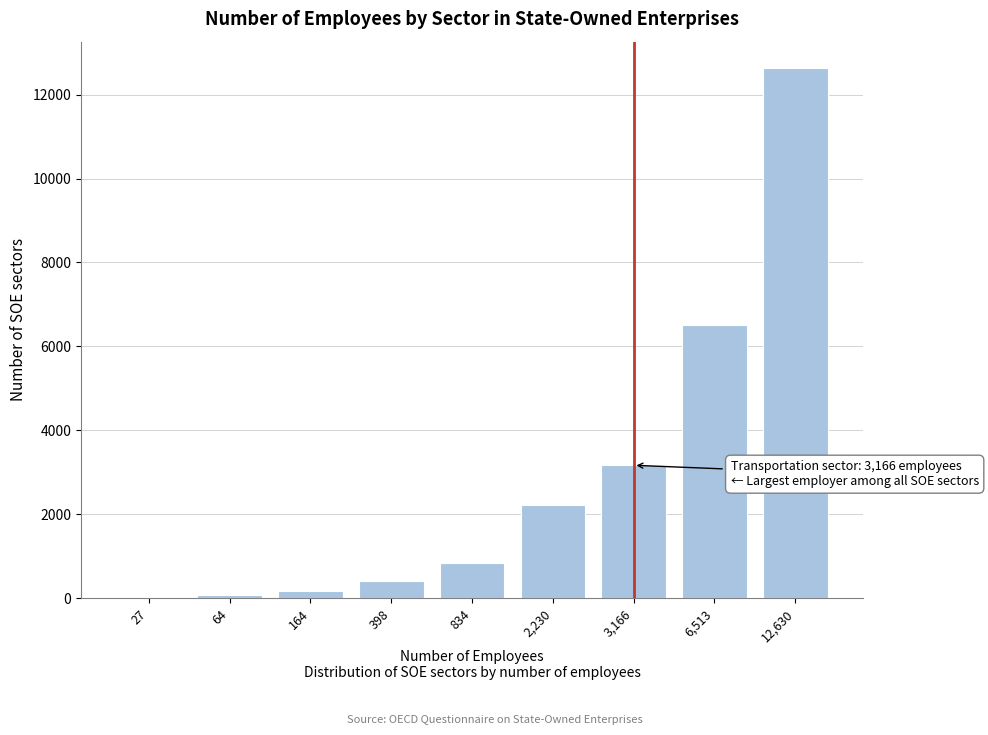

What is the greatest value displayed?

12630